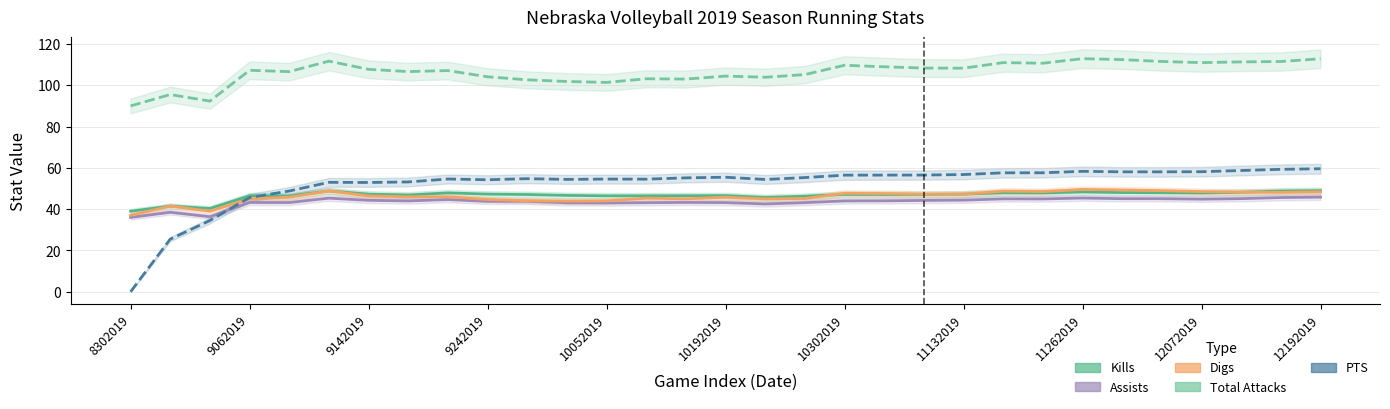

Where do Digs and Kills first cross each other?

17 and 18